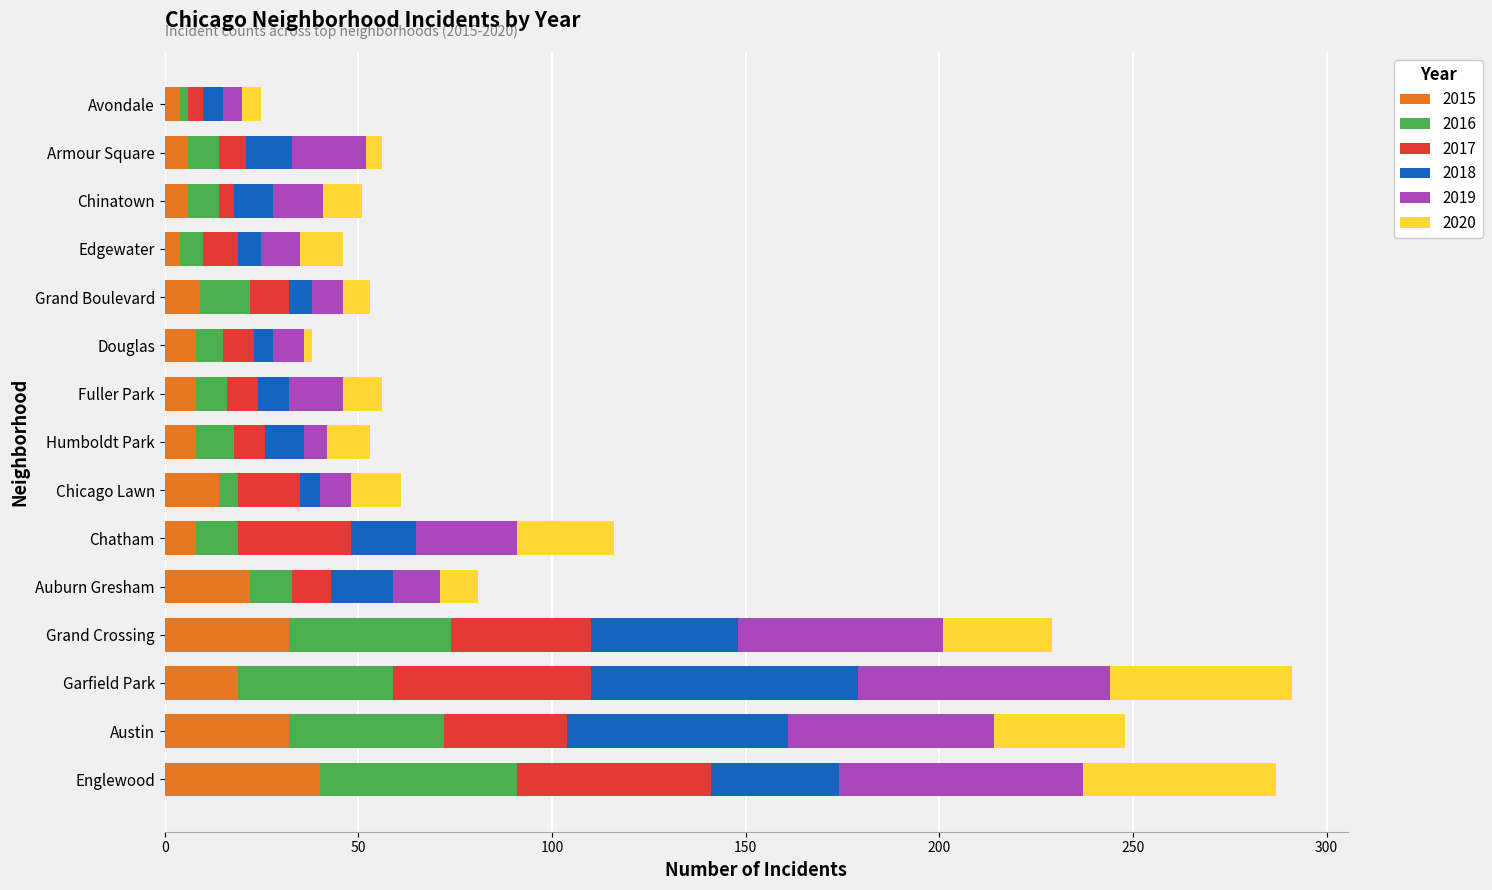

True or false: 2015 has a value of 22 at Auburn Gresham.

True